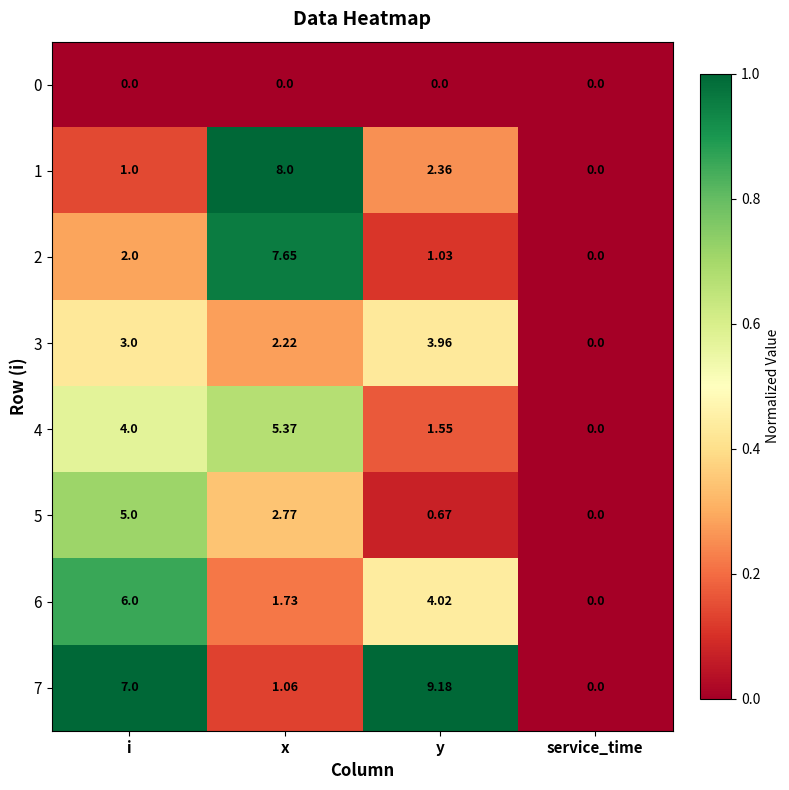

At which label is 5 closest to 2?

x